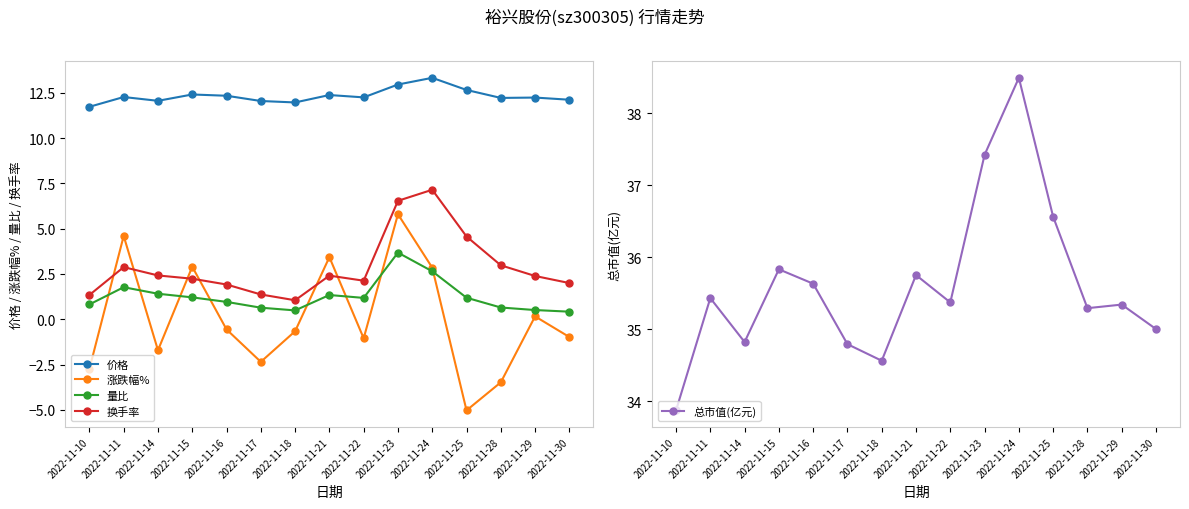

What is the maximum value for 量比?

3.7